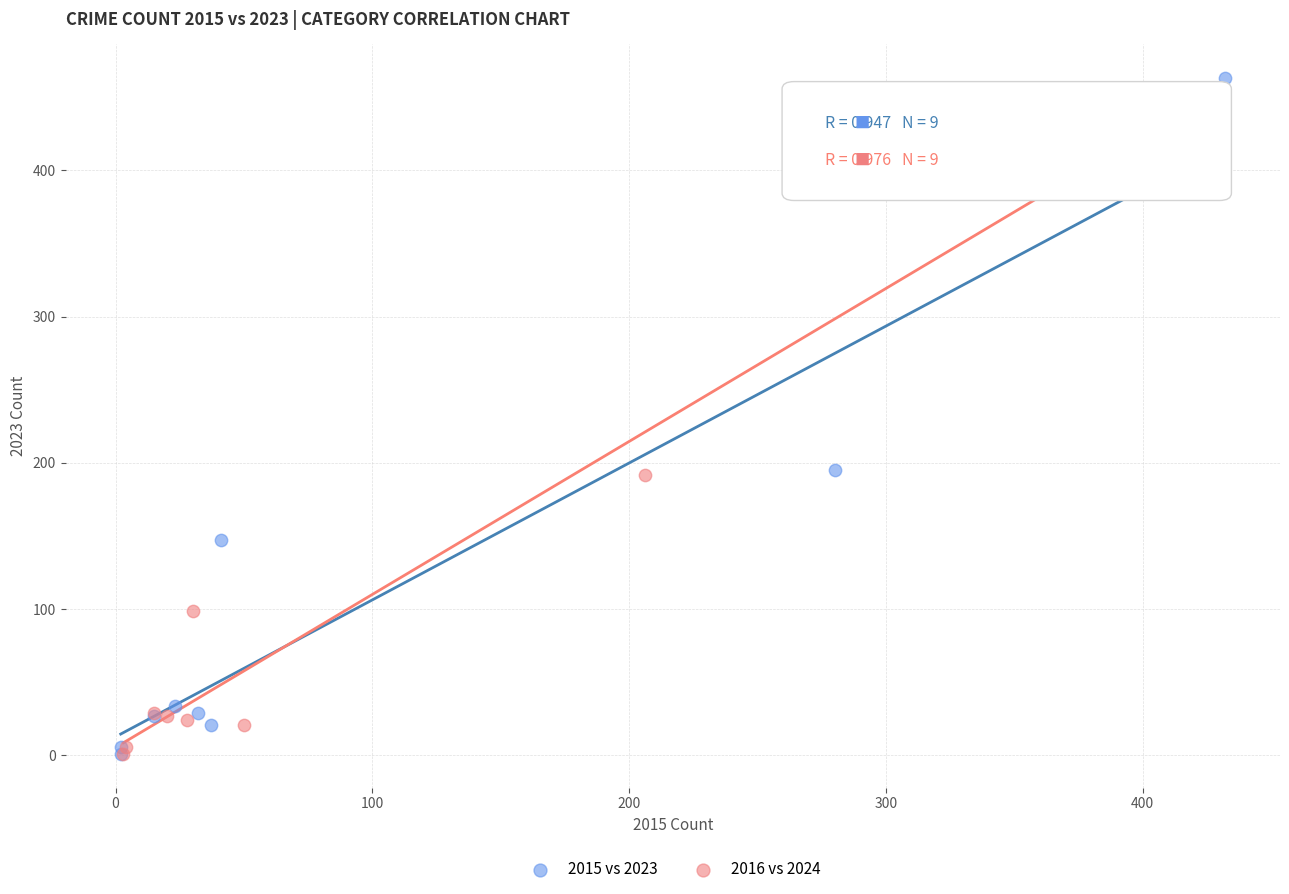

Which series contains the highest Y value?

2015 vs 2023